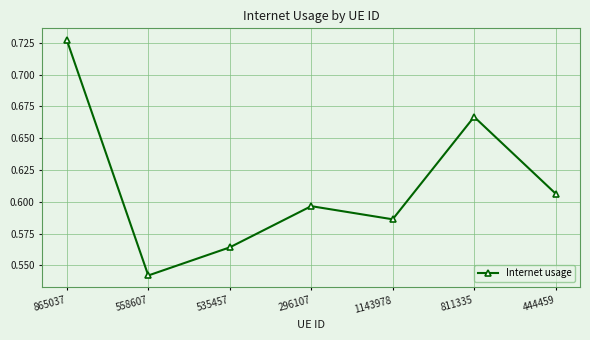

Rank the categories by value from highest to lowest.

865037, 811335, 444459, 296107, 1143978, 535457, 558607